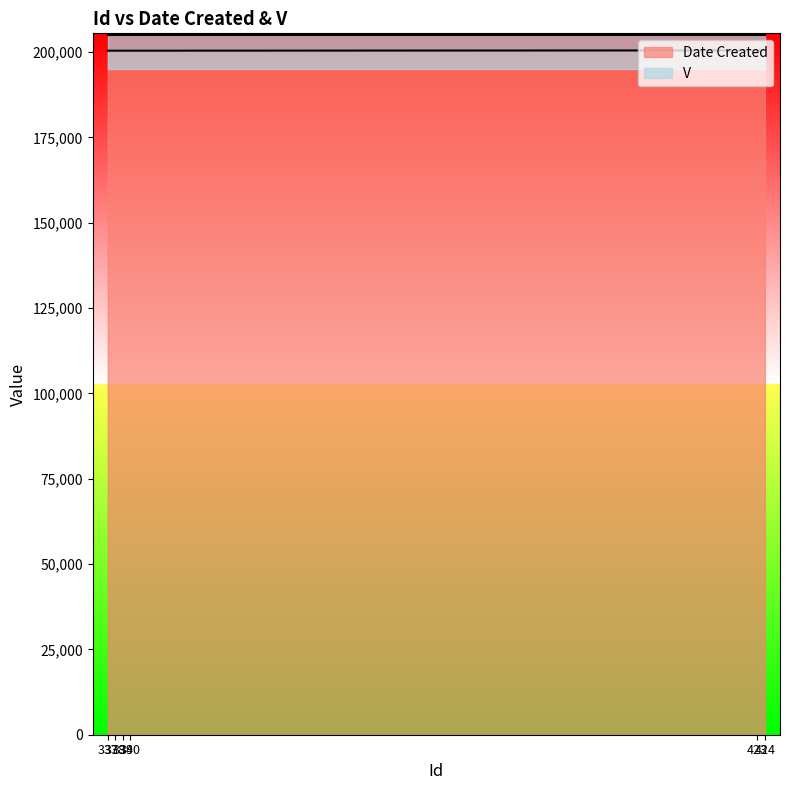

True or false: there are more than 2 points higher than both neighbors.

False